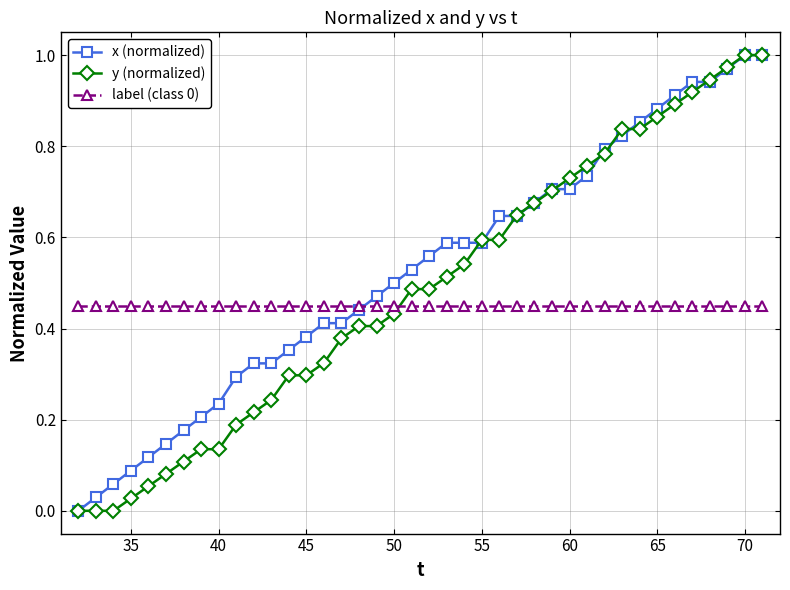

Which series ends up on top after the final intersection of label (class 0) and y (normalized)?

y (normalized)